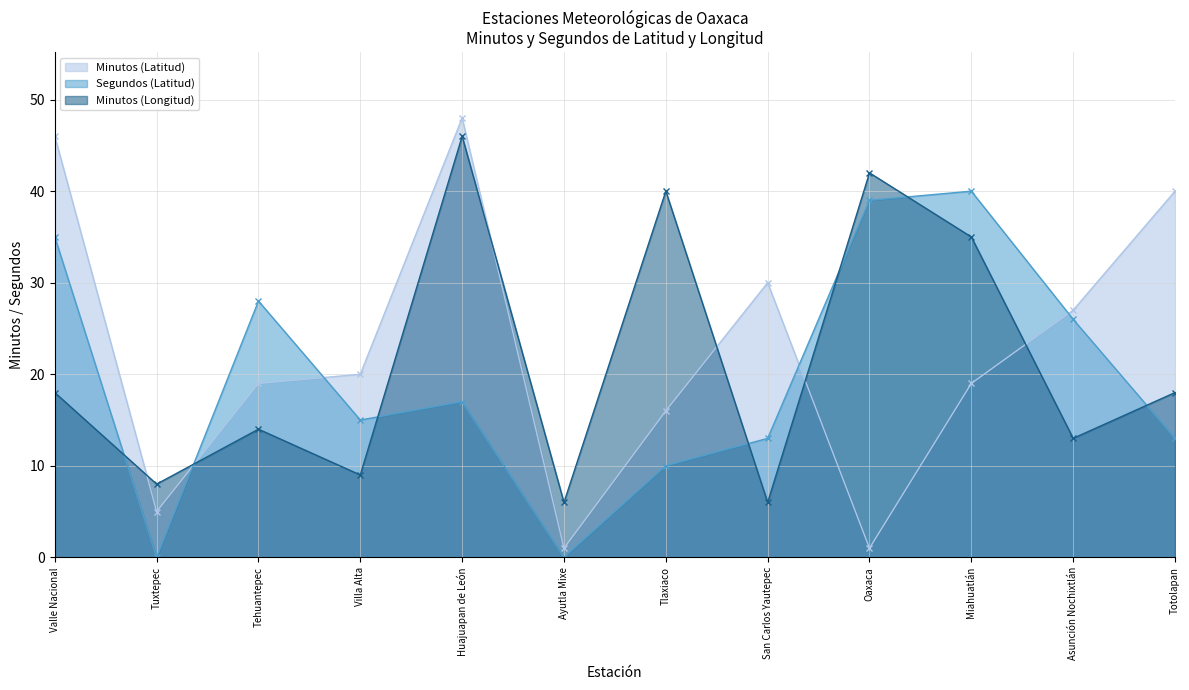

At which label does Minutos (Latitud) reach its minimum?

Ayutla Mixe